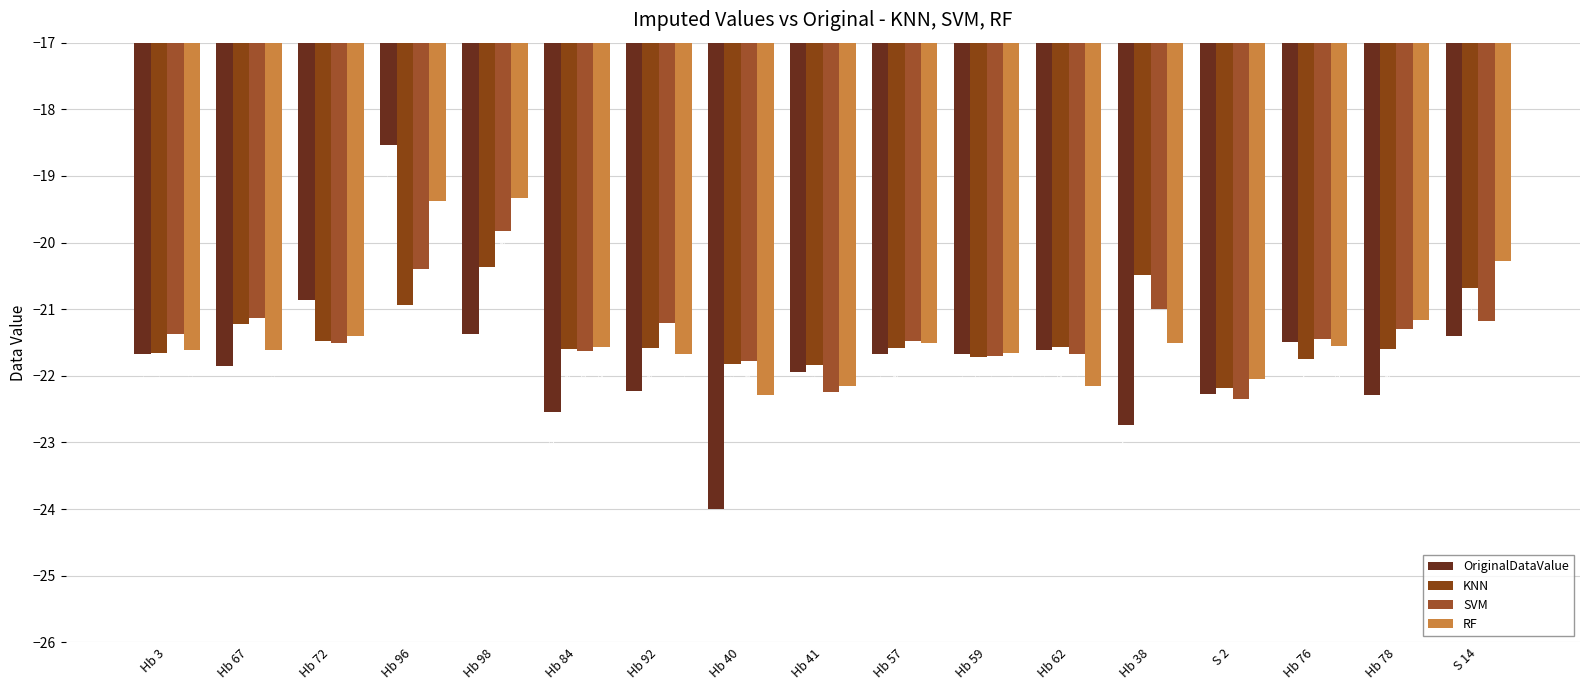

What is the sum of the OriginalDataValue values at S 2 and Hb 96?

-40.8